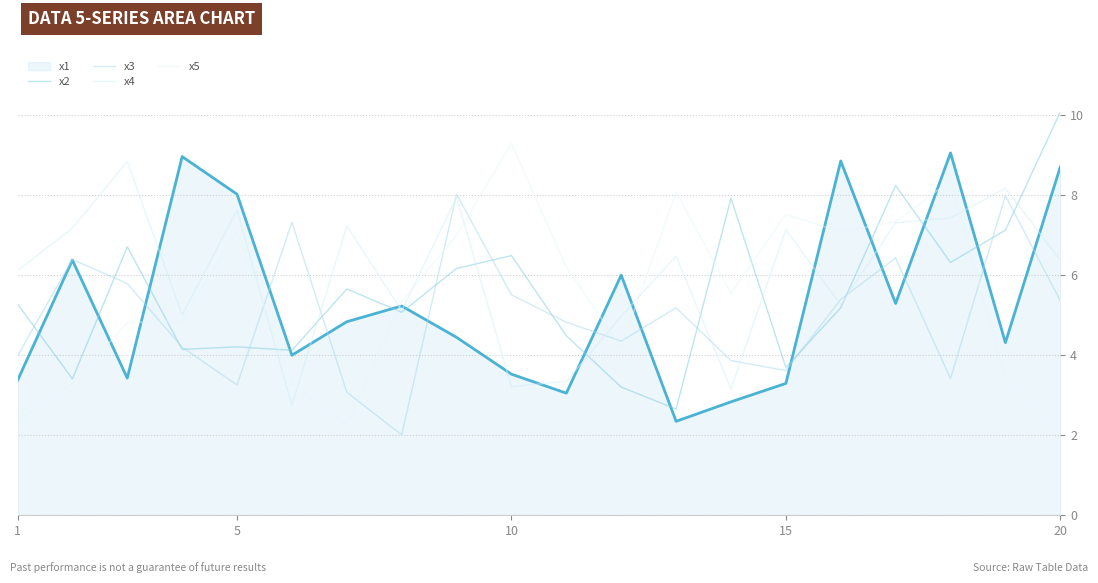

What are all the series names shown in the legend?

x1, x2, x3, x4, x5